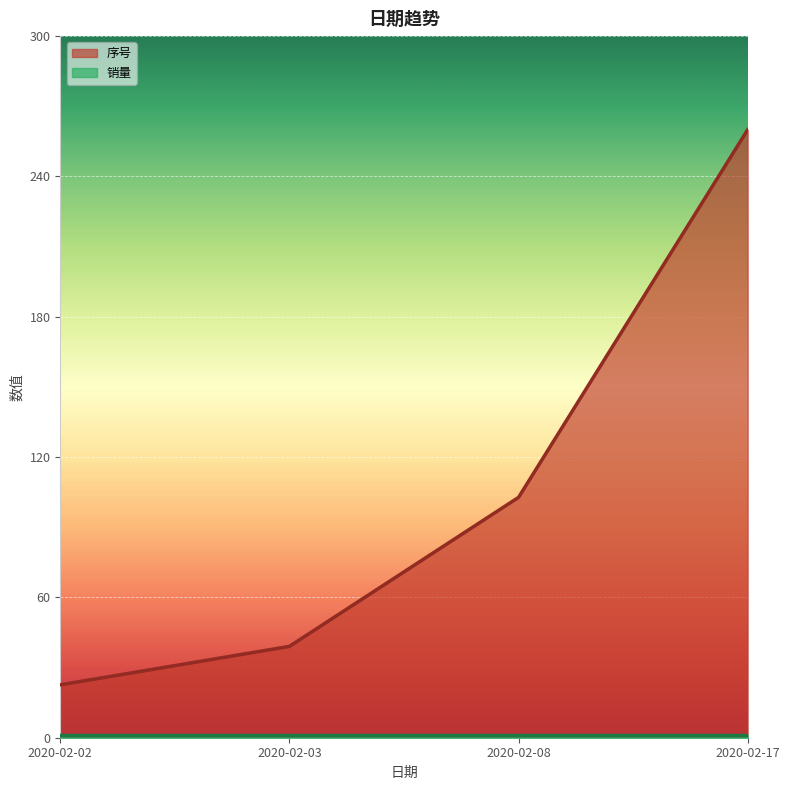

True or false: 序号_line has more than 2 interior local peaks.

False